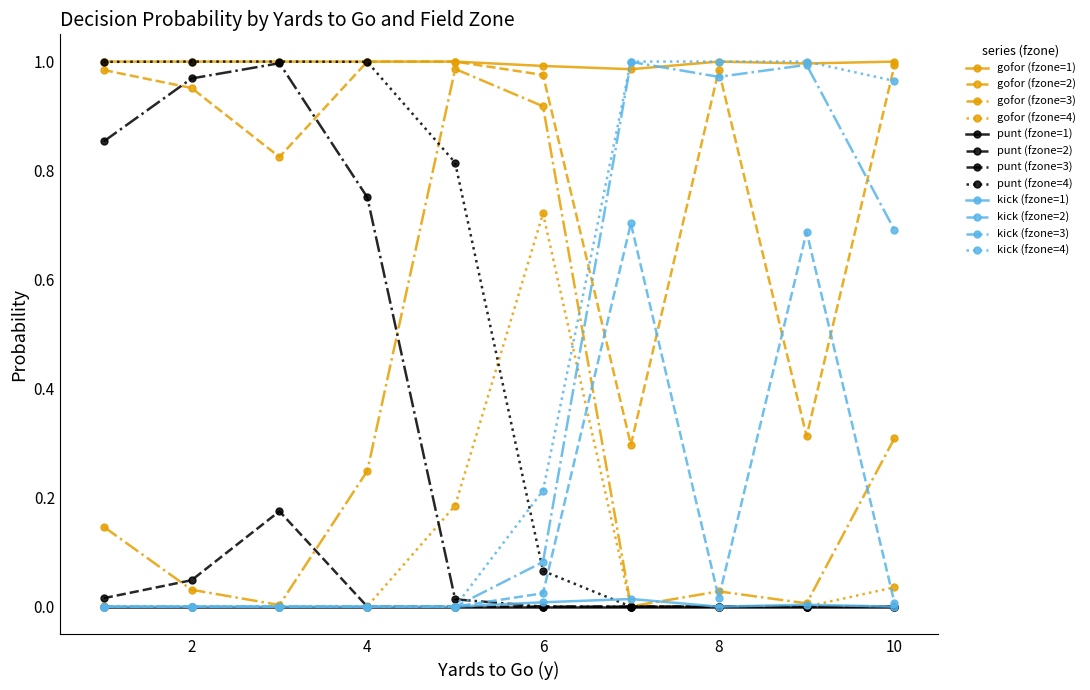

True or false: gofor (fzone=1) and punt (fzone=2) cross at least once.

False